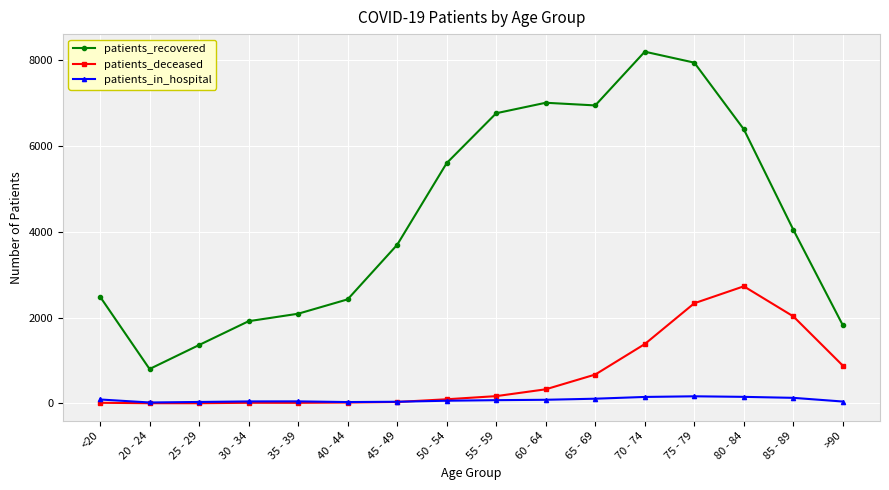

List the series in order of their peak value, highest first.

patients_recovered, patients_deceased, patients_in_hospital